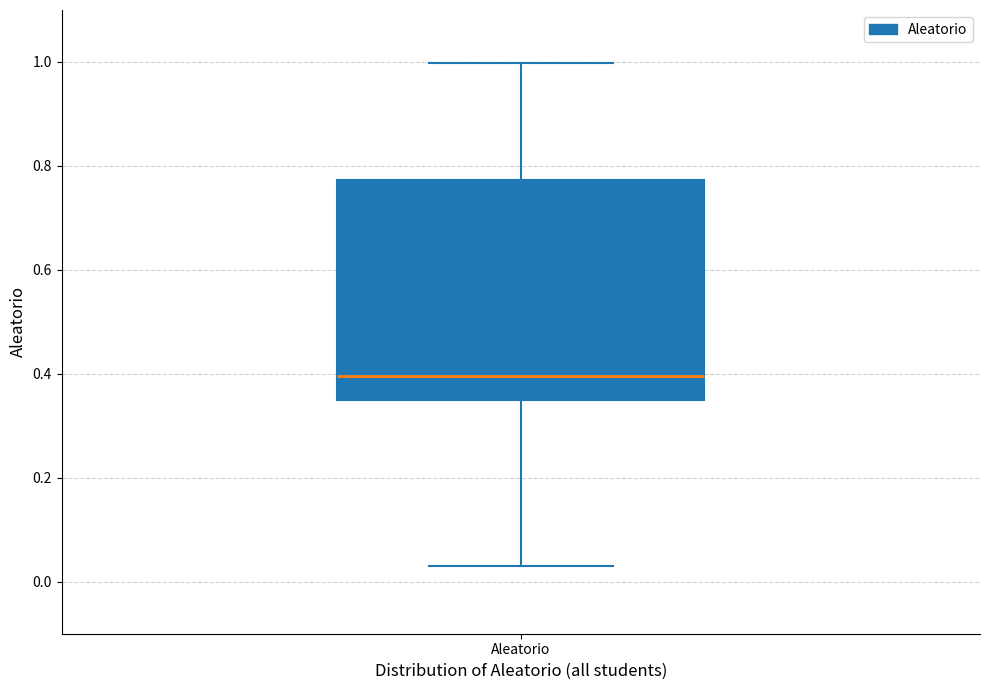

Where does the upper whisker of the box for Aleatorio end on the y-axis? The values are not printed on the chart, so give them approximately, as read against the axis.

1.00